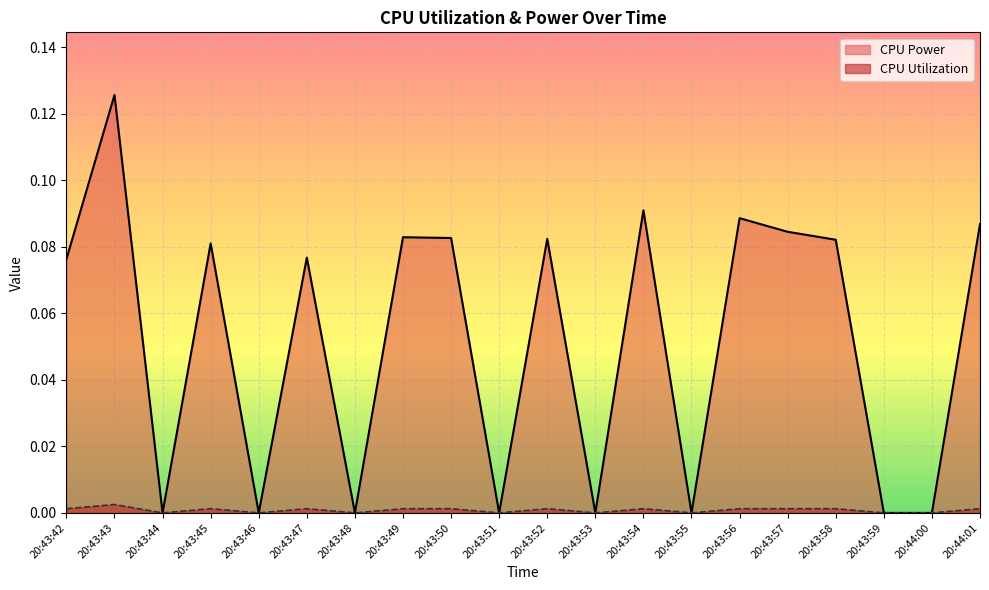

True or false: CPU Utilization and CPU Power cross at least once.

False